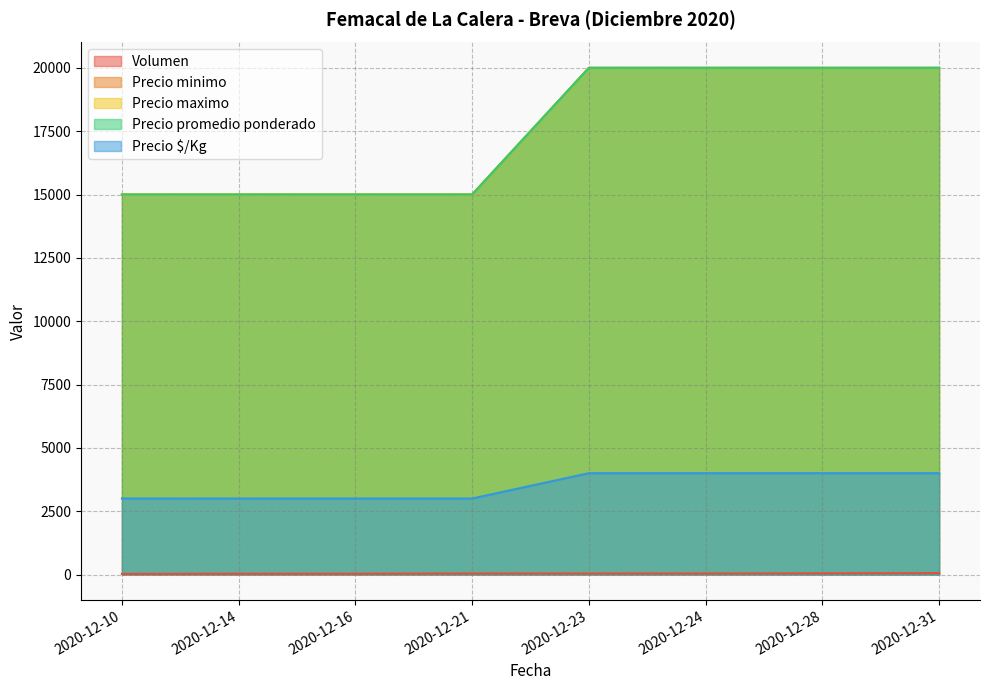

True or false: Precio $/Kg and Precio minimo intersect in this chart.

False